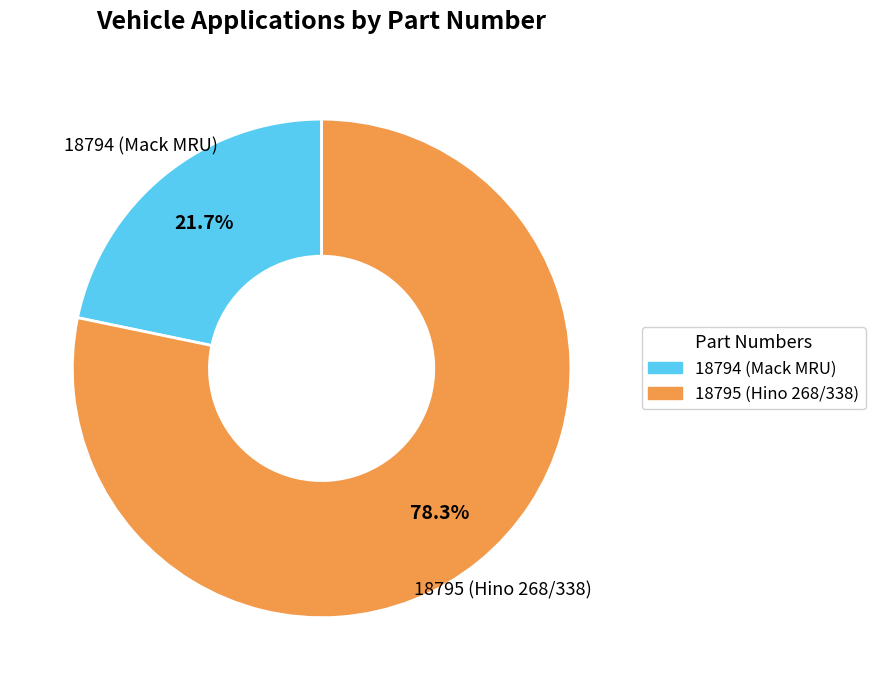

To the nearest percent, what is the average slice percentage?

50%